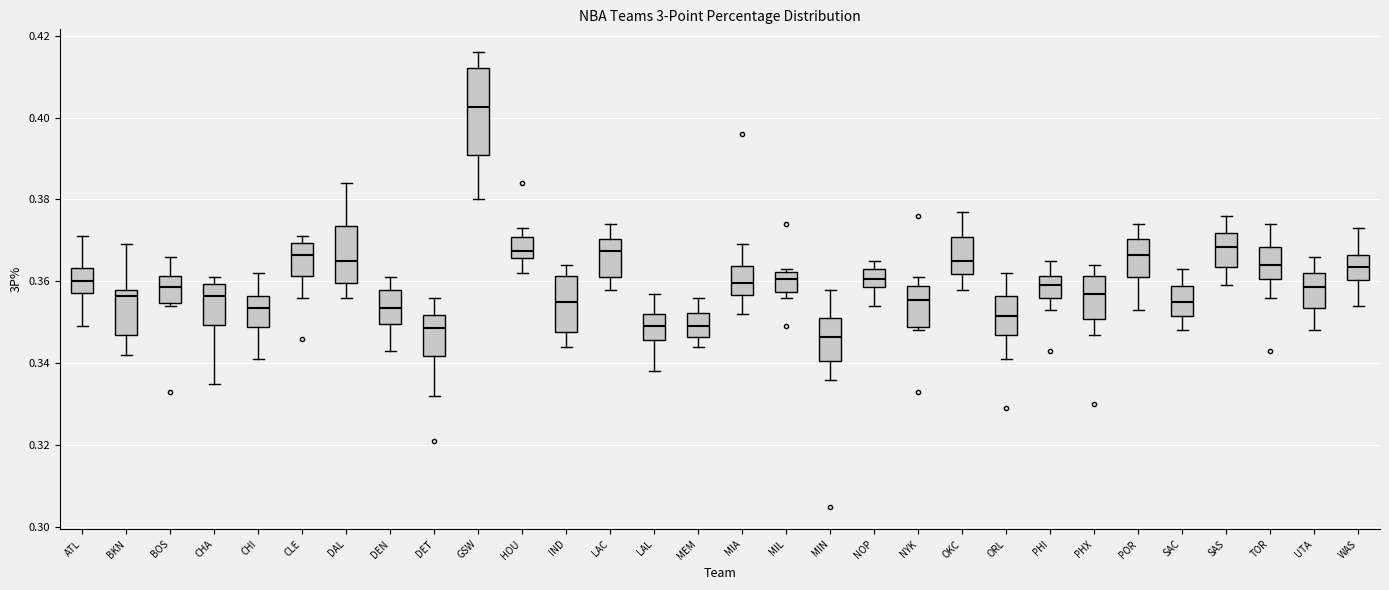

Reading left to right, transcribe this box plot: for each box, give where its median line is, the range the box spans, and where its two whiskers end, as read against the y-axis. The values are not printed on the chart, so give them approximately, as read against the axis.

ATL: median 0.360, box 0.358 to 0.364, whiskers 0.350 to 0.372
BKN: median 0.356, box 0.348 to 0.358, whiskers 0.342 to 0.370
BOS: median 0.358, box 0.354 to 0.362, whiskers 0.354 (just below the box's lower edge) to 0.366
CHA: median 0.356, box 0.350 to 0.360, whiskers 0.336 to 0.362
CHI: median 0.354, box 0.348 to 0.356, whiskers 0.342 to 0.362
CLE: median 0.366, box 0.362 to 0.370, whiskers 0.356 to 0.372
DAL: median 0.366, box 0.360 to 0.374, whiskers 0.356 to 0.384
DEN: median 0.354, box 0.350 to 0.358, whiskers 0.344 to 0.362
DET: median 0.348, box 0.342 to 0.352, whiskers 0.332 to 0.356
GSW: median 0.402, box 0.390 to 0.412, whiskers 0.380 to 0.416
HOU: median 0.368, box 0.366 to 0.370, whiskers 0.362 to 0.374
IND: median 0.356, box 0.348 to 0.362, whiskers 0.344 to 0.364
LAC: median 0.368, box 0.362 to 0.370, whiskers 0.358 to 0.374
LAL: median 0.350, box 0.346 to 0.352, whiskers 0.338 to 0.358
MEM: median 0.350, box 0.346 to 0.352, whiskers 0.344 to 0.356
MIA: median 0.360, box 0.356 to 0.364, whiskers 0.352 to 0.370
MIL: median 0.360, box 0.358 to 0.362, whiskers 0.356 to 0.364
MIN: median 0.346, box 0.340 to 0.352, whiskers 0.336 to 0.358
NOP: median 0.360, box 0.358 to 0.364, whiskers 0.354 to 0.366
NYK: median 0.356, box 0.348 to 0.358, whiskers 0.348 (just below the box's lower edge) to 0.362
OKC: median 0.366, box 0.362 to 0.370, whiskers 0.358 to 0.378
ORL: median 0.352, box 0.348 to 0.356, whiskers 0.342 to 0.362
PHI: median 0.360, box 0.356 to 0.362, whiskers 0.354 to 0.366
PHX: median 0.358, box 0.350 to 0.362, whiskers 0.348 to 0.364
POR: median 0.366, box 0.362 to 0.370, whiskers 0.354 to 0.374
SAC: median 0.356, box 0.352 to 0.358, whiskers 0.348 to 0.364
SAS: median 0.368, box 0.364 to 0.372, whiskers 0.360 to 0.376
TOR: median 0.364, box 0.360 to 0.368, whiskers 0.356 to 0.374
UTA: median 0.358, box 0.354 to 0.362, whiskers 0.348 to 0.366
WAS: median 0.364, box 0.360 to 0.366, whiskers 0.354 to 0.374